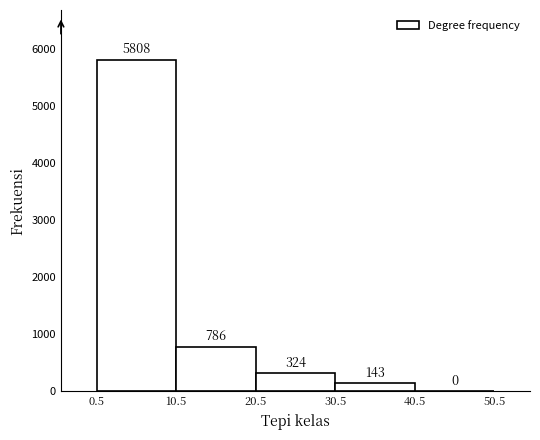

Reading left to right, transcribe this chart: for each bar, give the range it covers on the x-axis and its height.

0.5 to 10.5: 5808
10.5 to 20.5: 786
20.5 to 30.5: 324
30.5 to 40.5: 143
40.5 to 50.5: 0